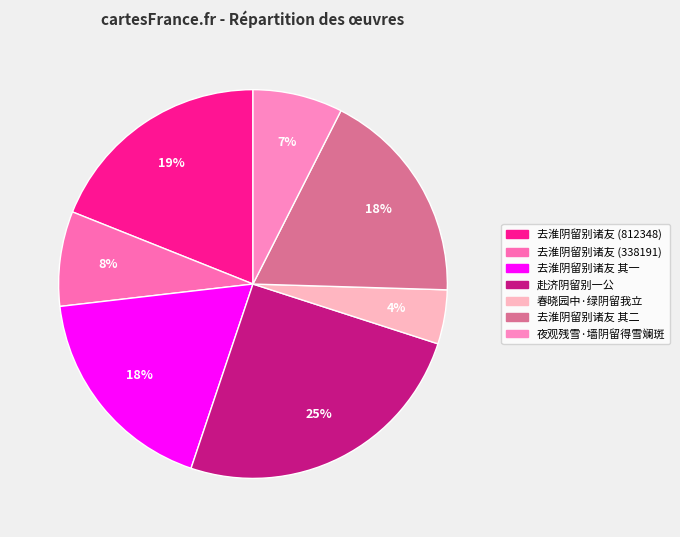

To the nearest percent, what is the combined percentage of 去淮阴留别诸友 其二 and 赴济阴留别一公?

43%